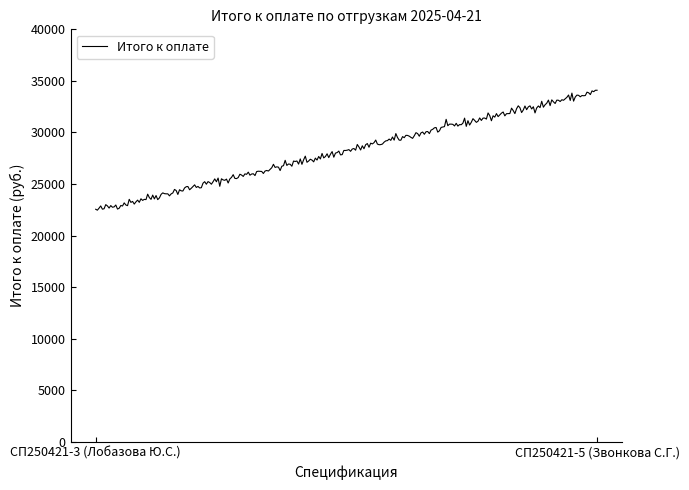

What is the minimum value shown in the chart?

22468.8